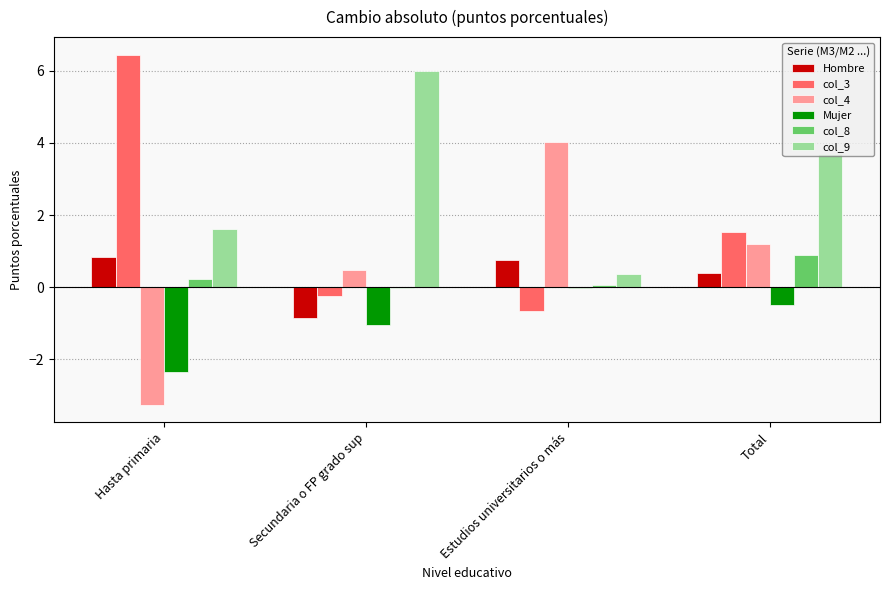

What is the approximate value of col_9 at Secundaria o FP grado sup?

6.0